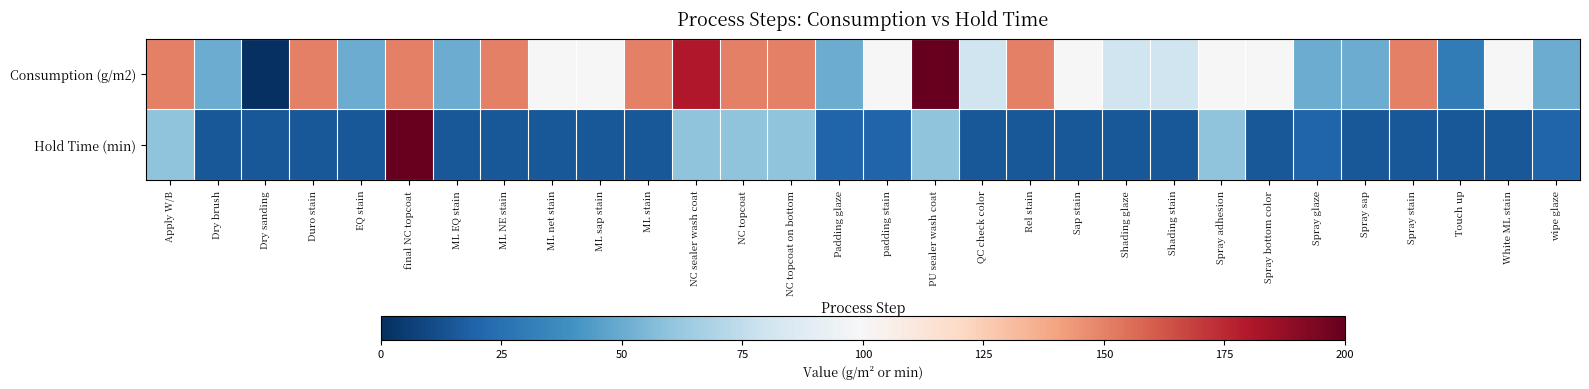

Reading left to right, what are all the values shown in this chart?

Consumption (g/m2): Apply W/B=150.0	Dry brush=50.0	Dry sanding=0.1	Duro stain=150.0	EQ stain=50.0	final NC topcoat=150.0	ML EQ stain=50.0	ML NE stain=150.0	ML net stain=100.0	ML sap stain=100.0	ML stain=150.0	NC sealer wash coat=180.0	NC topcoat=150.0	NC topcoat on bottom=150.0	Padding glaze=50.0	padding stain=100.0	PU sealer wash coat=200.0	QC check color=80.0	Rel stain=150.0	Sap stain=100.0	Shading glaze=80.0	Shading stain=80.0	Spray adhesion=100.0	Spray bottom color=100.0	Spray glaze=50.0	Spray sap=50.0	Spray stain=150.0	Touch up=30.0	White ML stain=100.0	wipe glaze=50.0
Hold Time (min): Apply W/B=60.0	Dry brush=15.0	Dry sanding=15.0	Duro stain=15.0	EQ stain=15.0	final NC topcoat=720.0	ML EQ stain=15.0	ML NE stain=15.0	ML net stain=15.0	ML sap stain=15.0	ML stain=15.0	NC sealer wash coat=60.0	NC topcoat=60.0	NC topcoat on bottom=60.0	Padding glaze=20.0	padding stain=20.0	PU sealer wash coat=60.0	QC check color=15.0	Rel stain=15.0	Sap stain=15.0	Shading glaze=15.0	Shading stain=15.0	Spray adhesion=60.0	Spray bottom color=15.0	Spray glaze=20.0	Spray sap=15.0	Spray stain=15.0	Touch up=15.0	White ML stain=15.0	wipe glaze=20.0